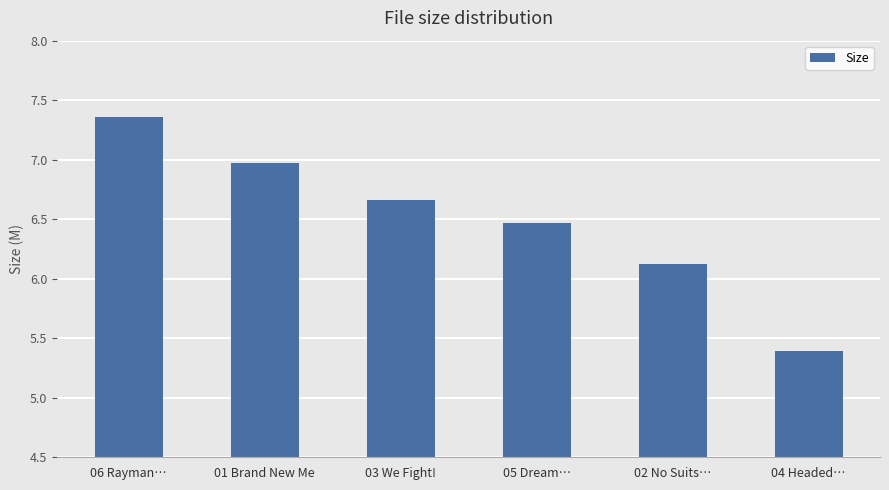

How many data points are above 6?

5